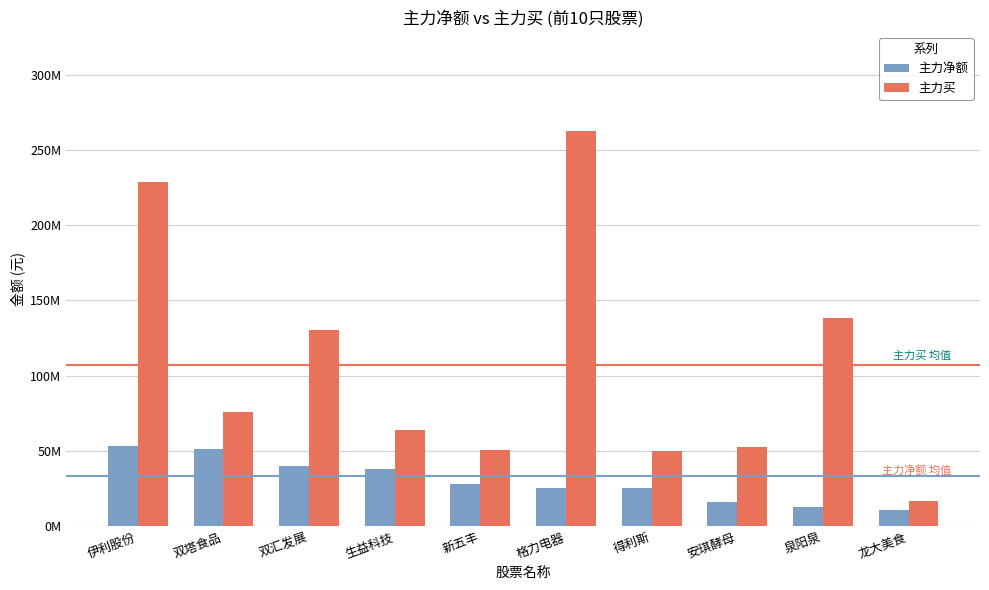

What is the greatest value displayed?

262727308